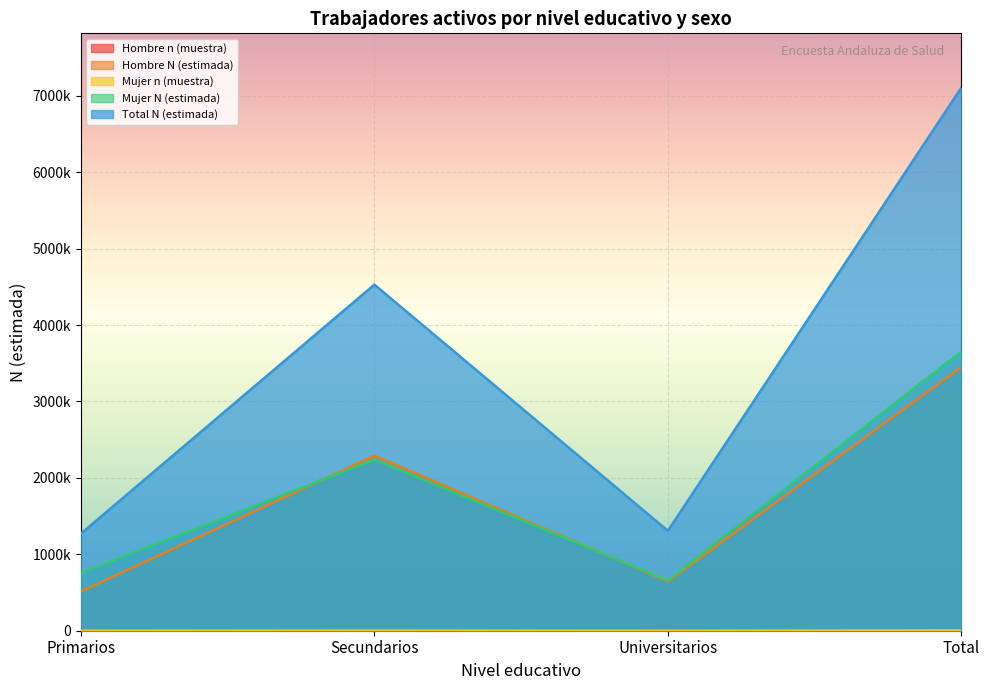

How many values in the Total N (estimada) series exceed 4528150?

1